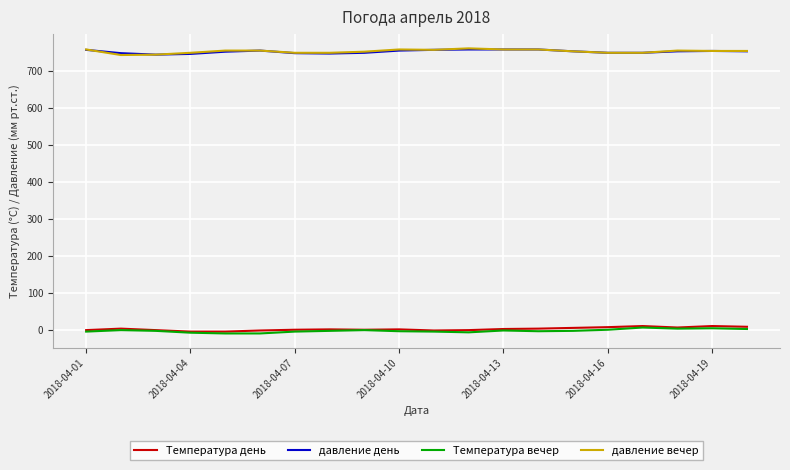

True or false: давление вечер and Температура вечер intersect in this chart.

False